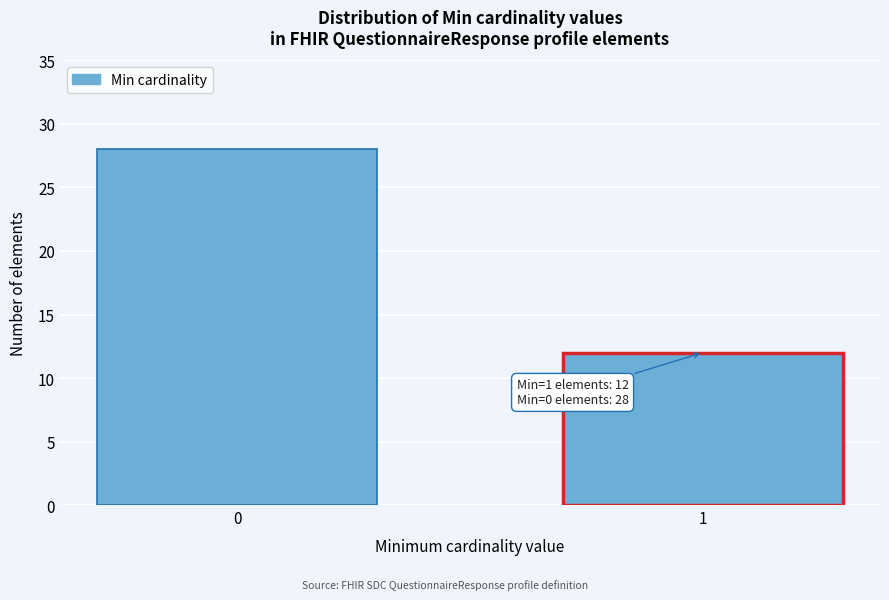

Reading left to right, what are all the values shown in this chart?

28	12